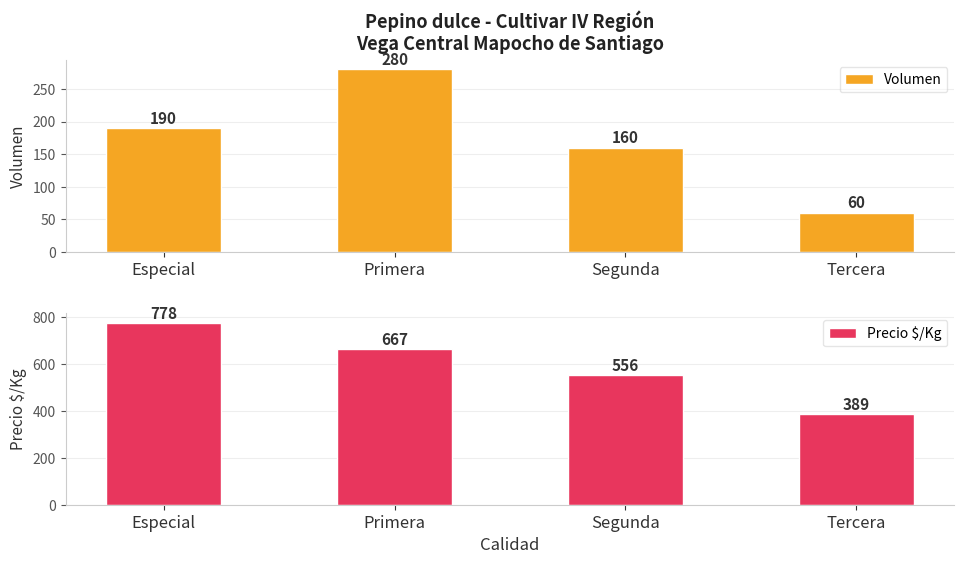

What is the maximum value for Volumen?

280